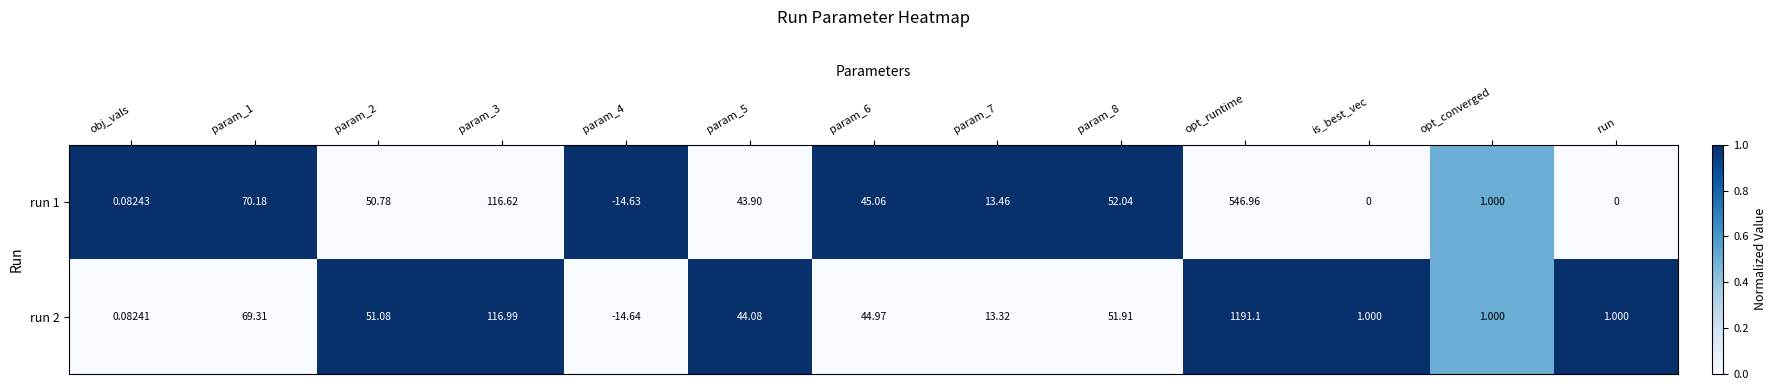

At which category is the sum across all series the highest?

opt_runtime